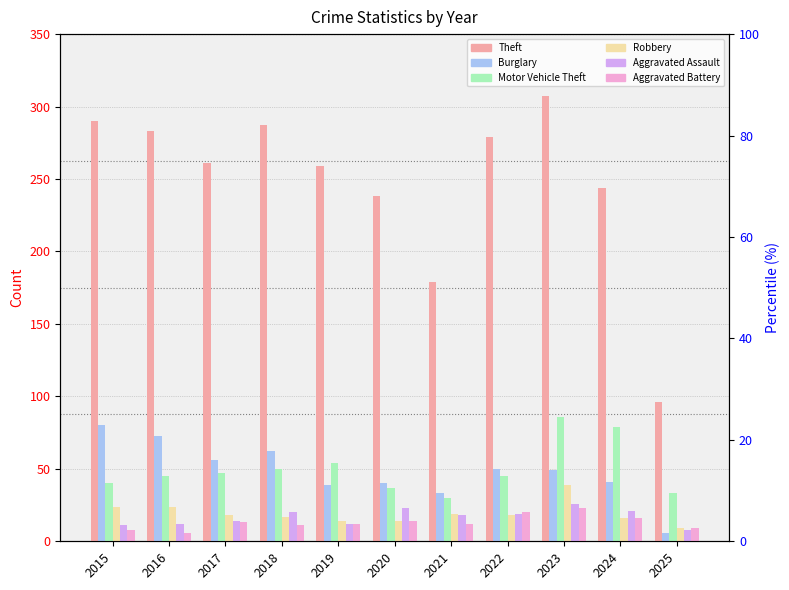

At which category does the chart reach its peak across all series?

2023